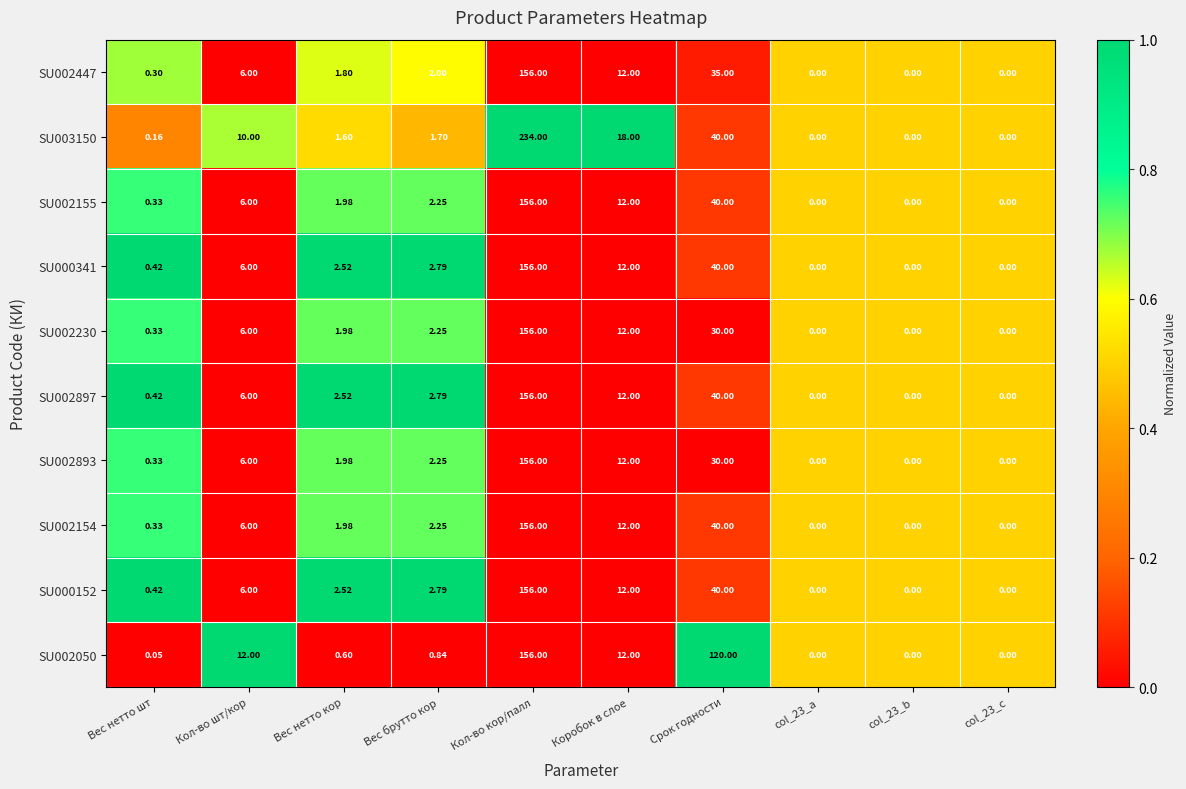

At which category is the sum across all series the highest?

Кол-во кор/палл